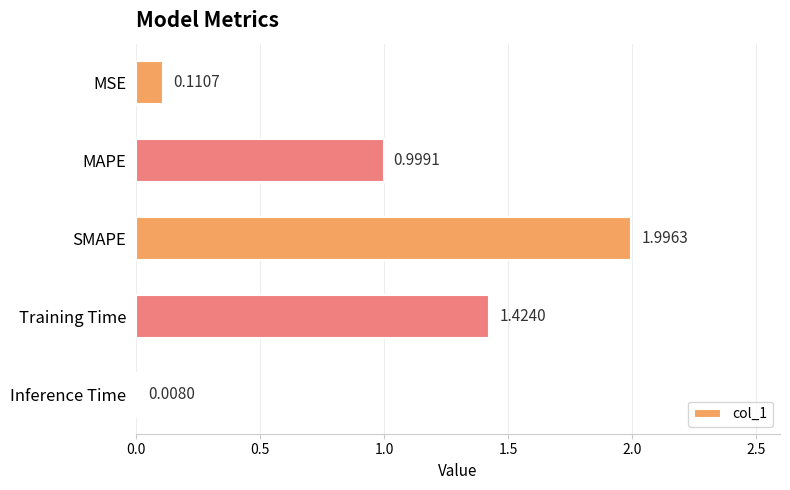

What is the sum of all values?

4.5